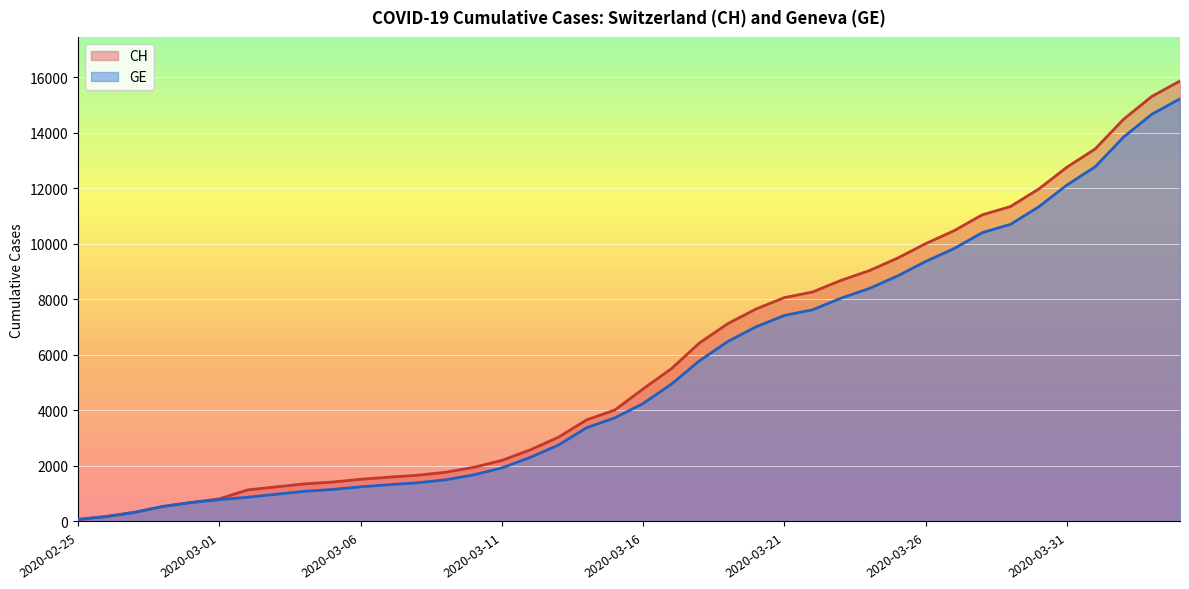

What is the label of the 17th point from the right?

2020-03-19